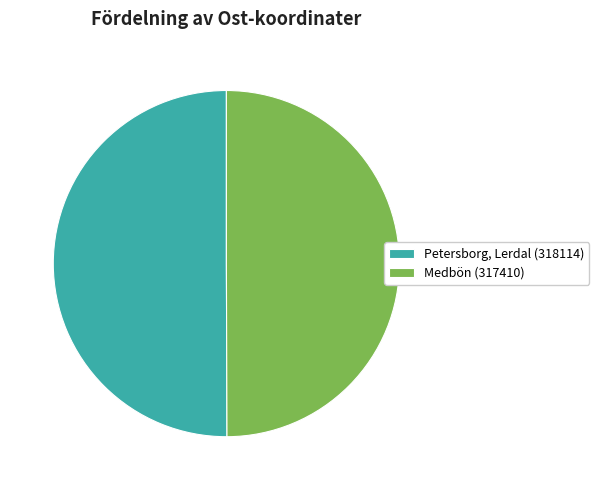

Is it true that Petersborg, Lerdal (318114) is 50% of the pie?

True